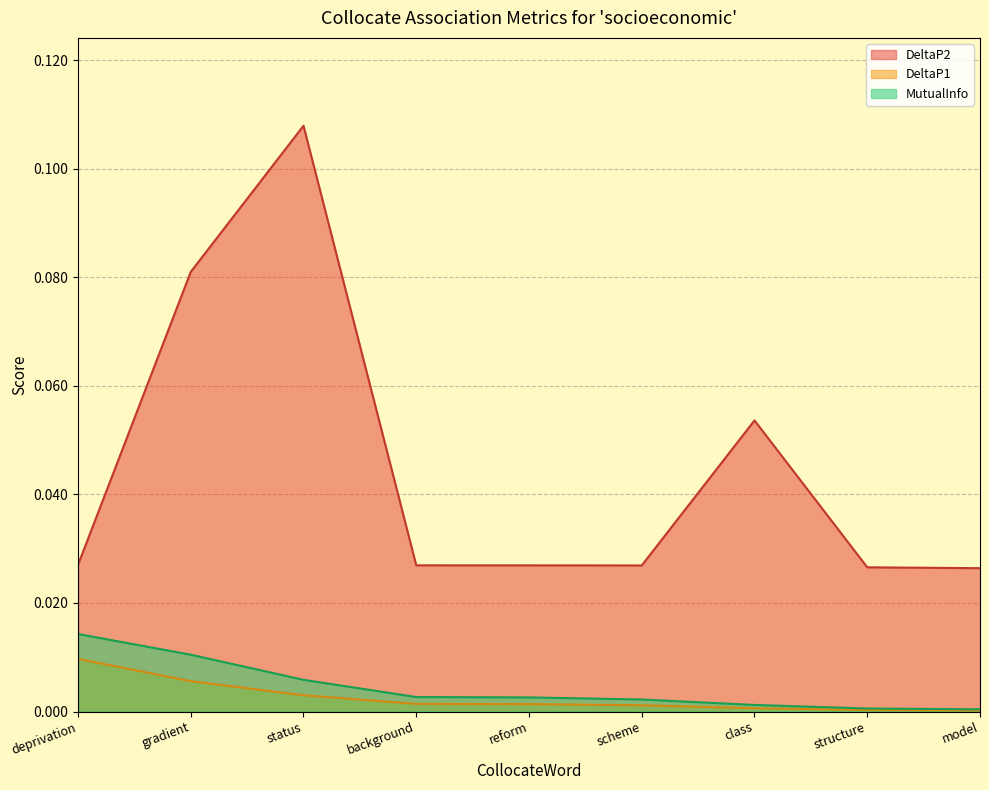

Reading left to right, what are all the values shown in this chart?

DeltaP2: deprivation=0.0	gradient=0.1	status=0.1	background=0.0	reform=0.0	scheme=0.0	class=0.1	structure=0.0	model=0.0
DeltaP1: deprivation=0.0	gradient=0.0	status=0.0	background=0.0	reform=0.0	scheme=0.0	class=0.0	structure=0.0	model=0.0
MutualInfo: deprivation=0.0	gradient=0.0	status=0.0	background=0.0	reform=0.0	scheme=0.0	class=0.0	structure=0.0	model=0.0